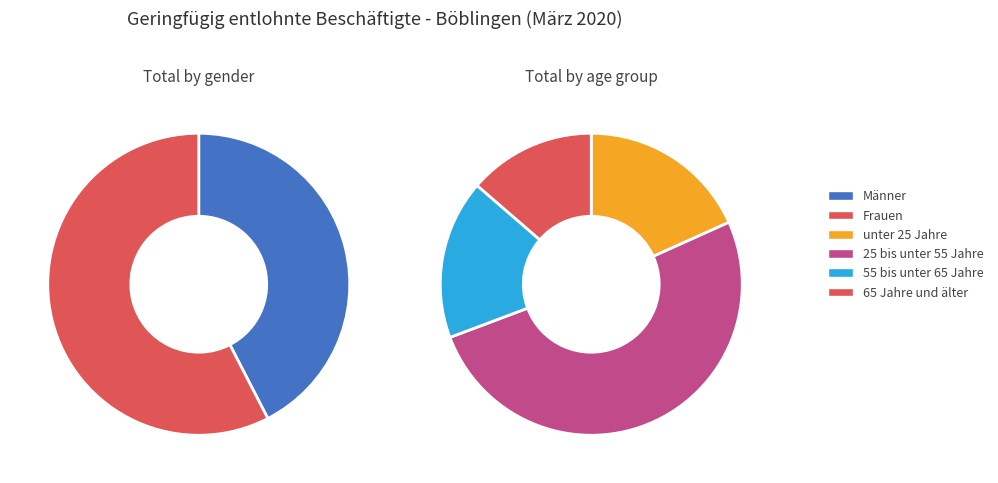

Which category has the biggest portion of the pie?

Frauen